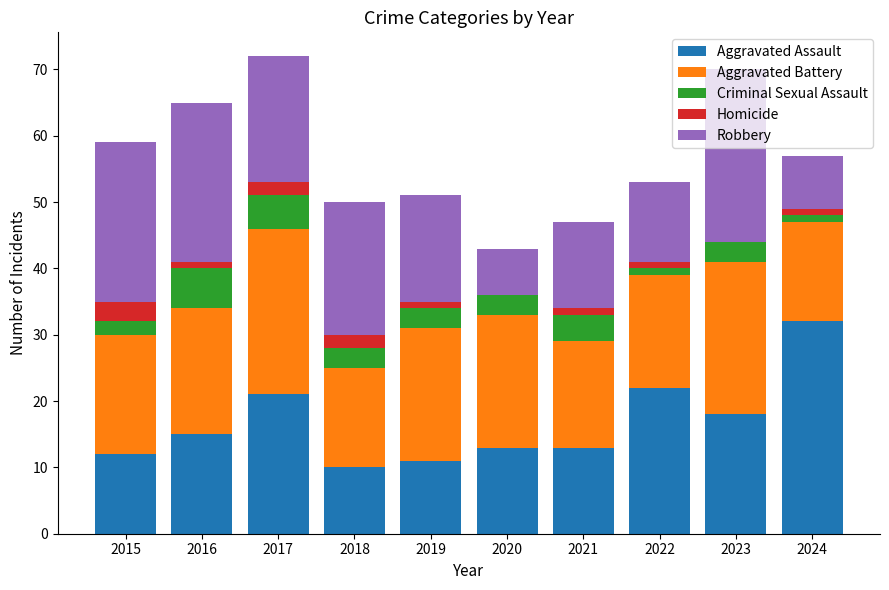

Are the bars grouped side by side (vs. stacked)?

No